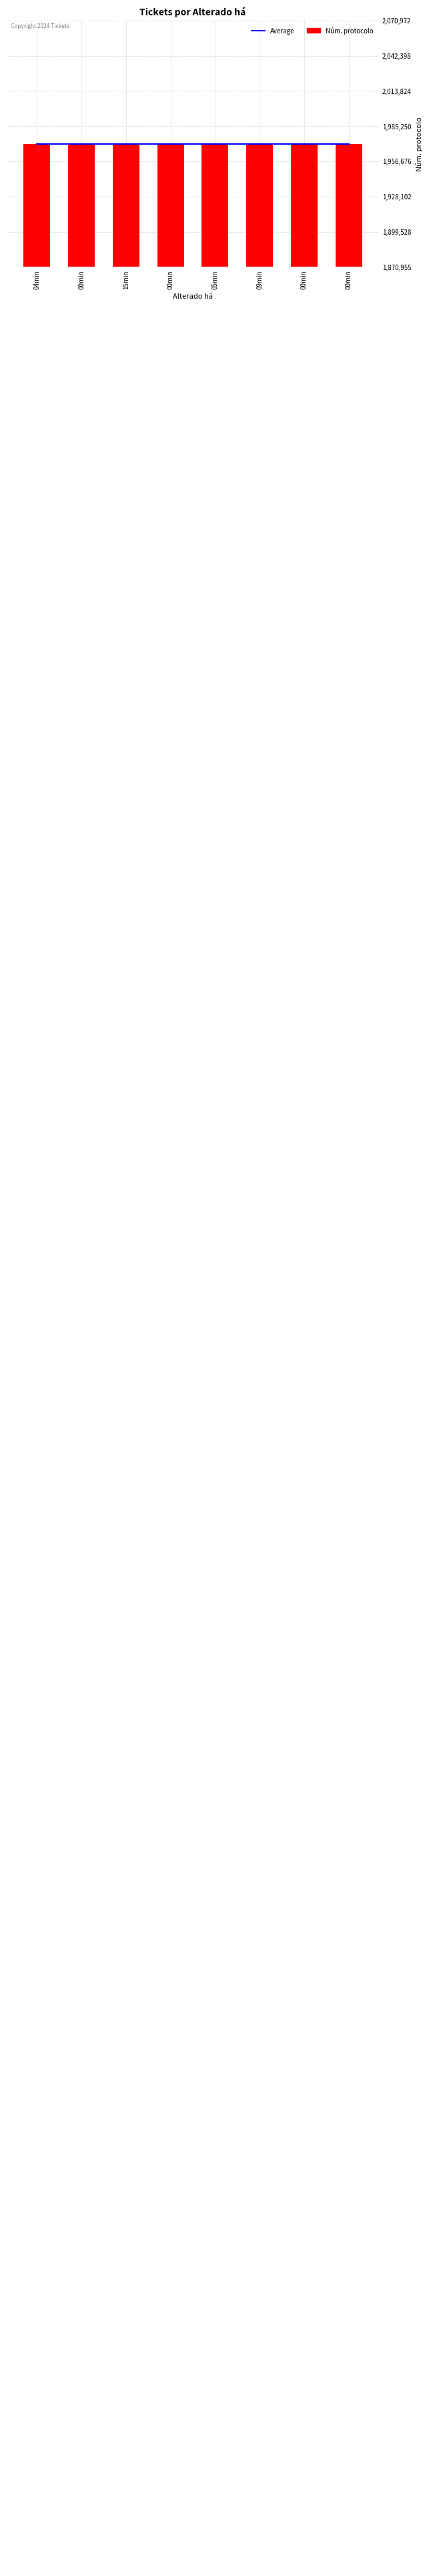

What is the difference between the second highest and minimum values in the Núm. protocolo series?

15.0